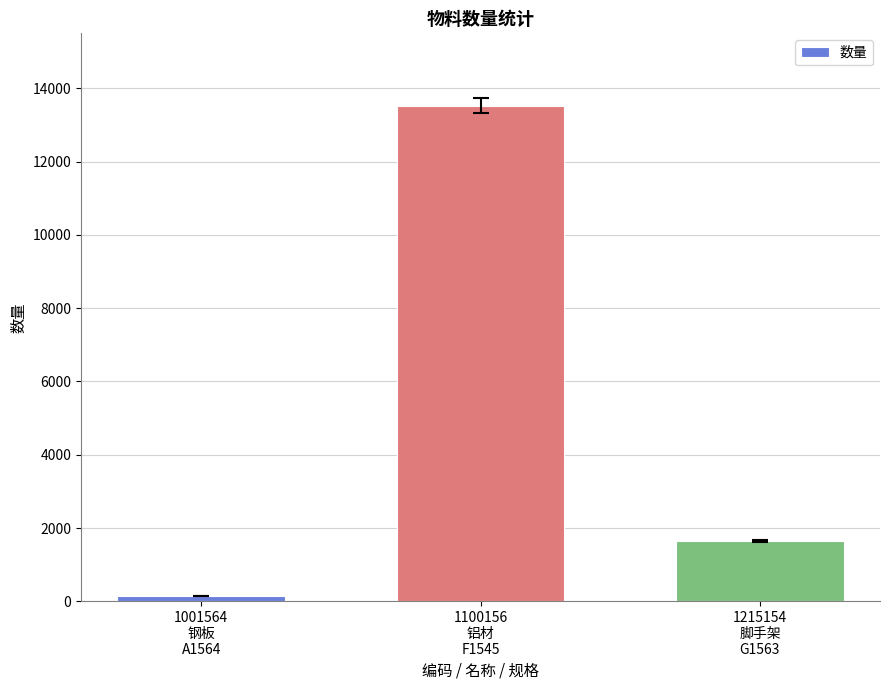

How many distinct data groups are displayed?

1